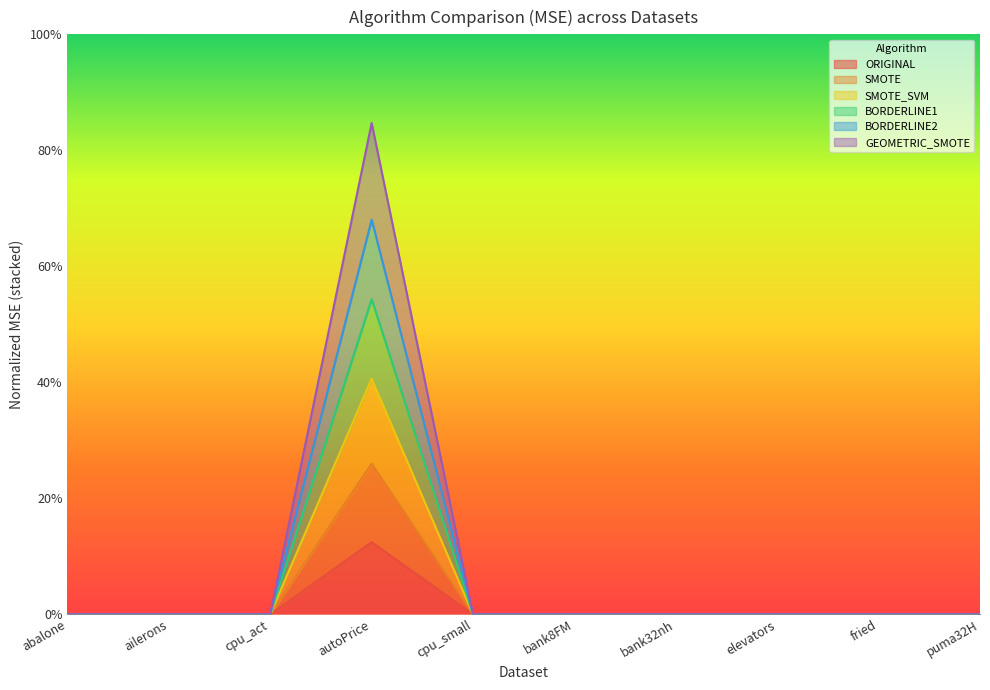

List the labels in order of ORIGINAL value, smallest first.

ailerons, elevators, puma32H, bank8FM, bank32nh, abalone, fried, cpu_act, cpu_small, autoPrice